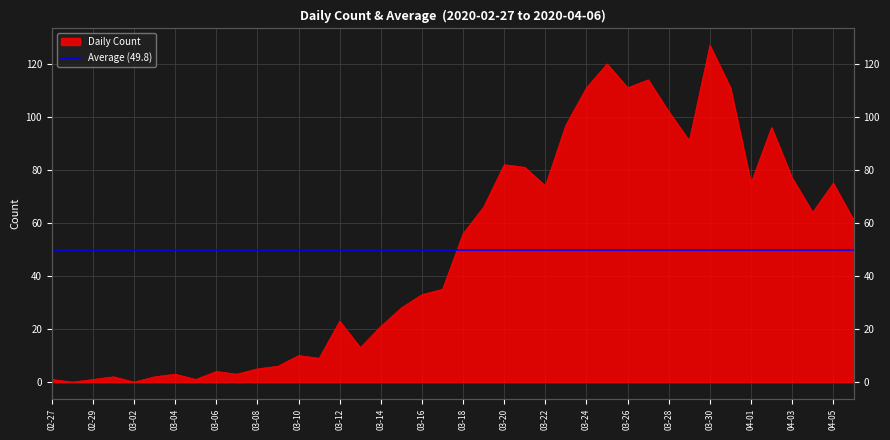

How many data points are less than 56?

20